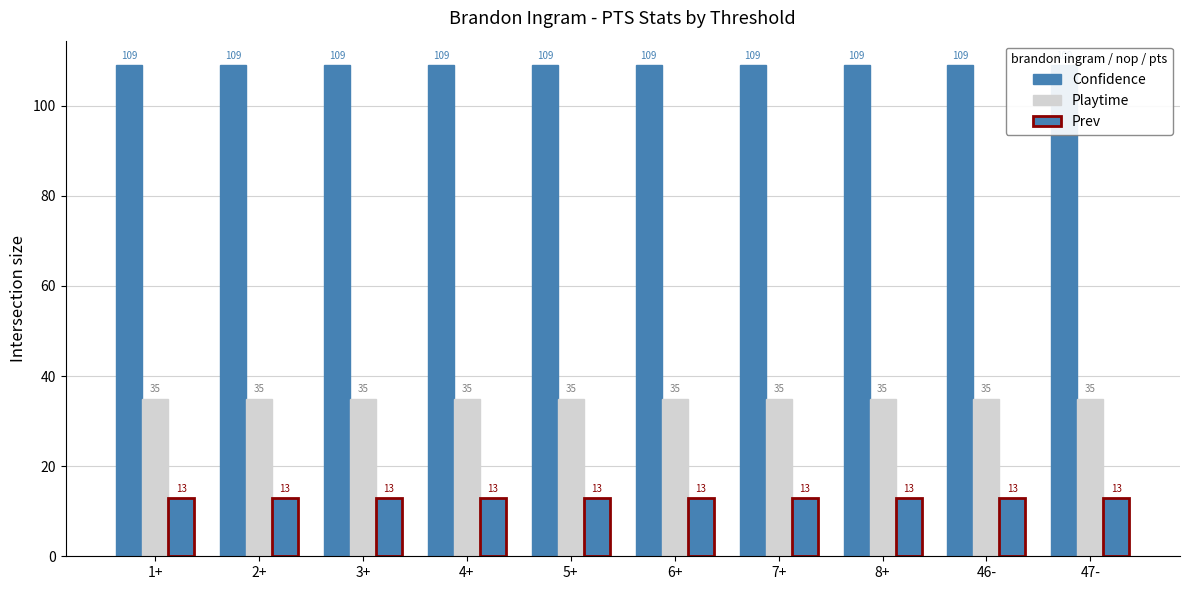

How many bars are there in total?

30